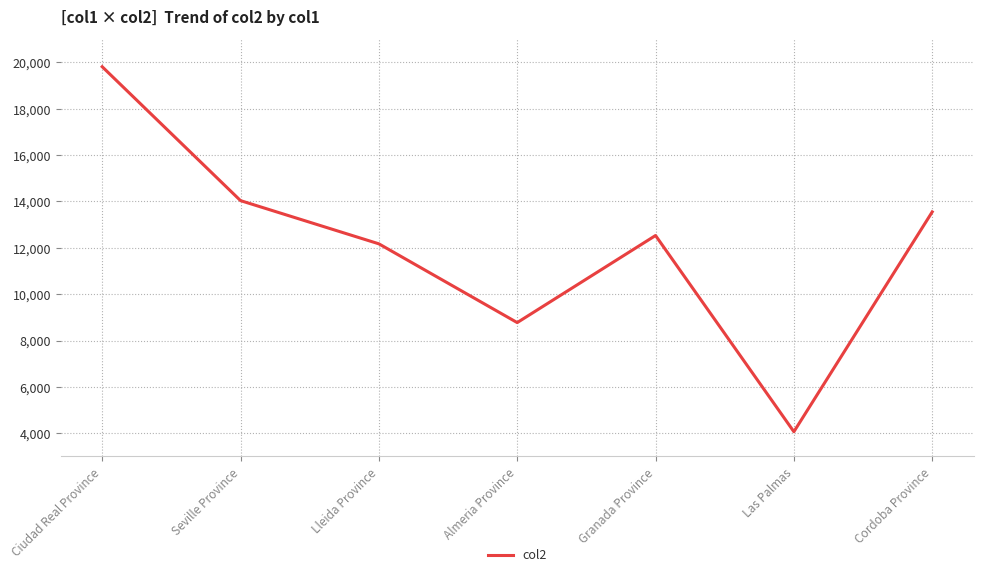

Approximately how many times larger is the value at Granada Province compared to Las Palmas?

3.1